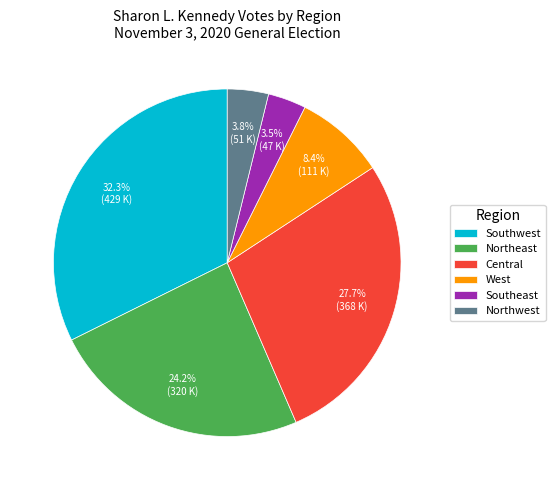

Is there a majority slice in this chart?

No